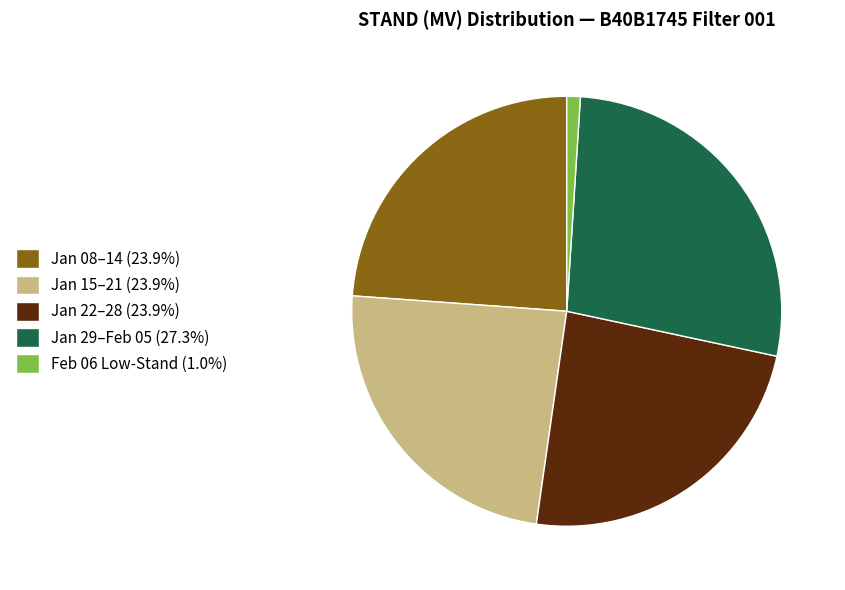

Approximately how many times larger is the value at Jan 29–Feb 05 (27.3%) compared to Jan 22–28 (23.9%)?

1.1